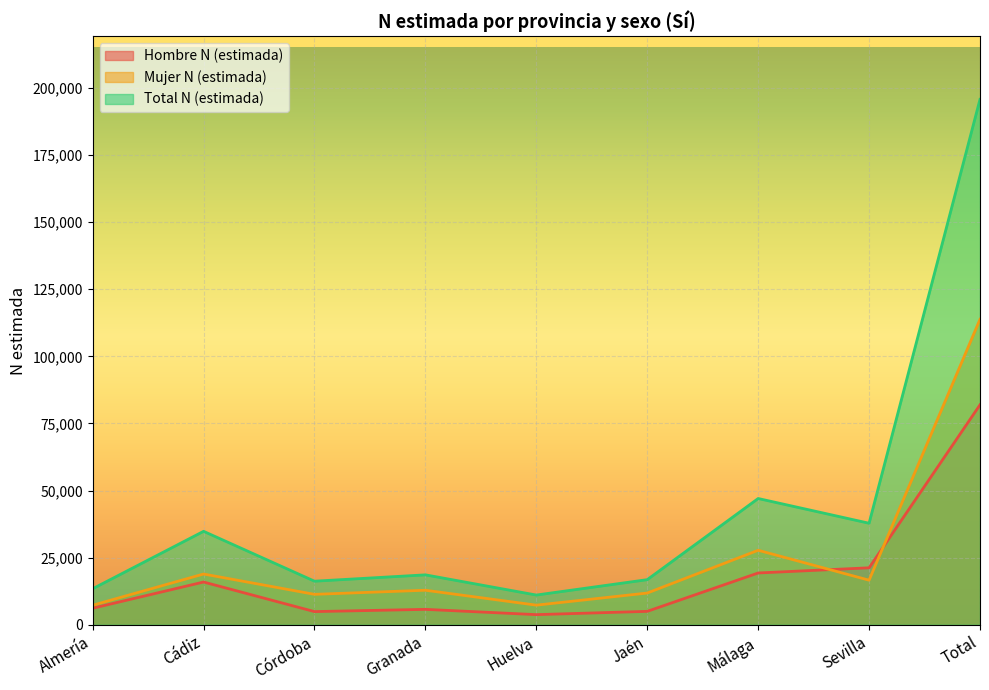

What position from the left is Almería?

1